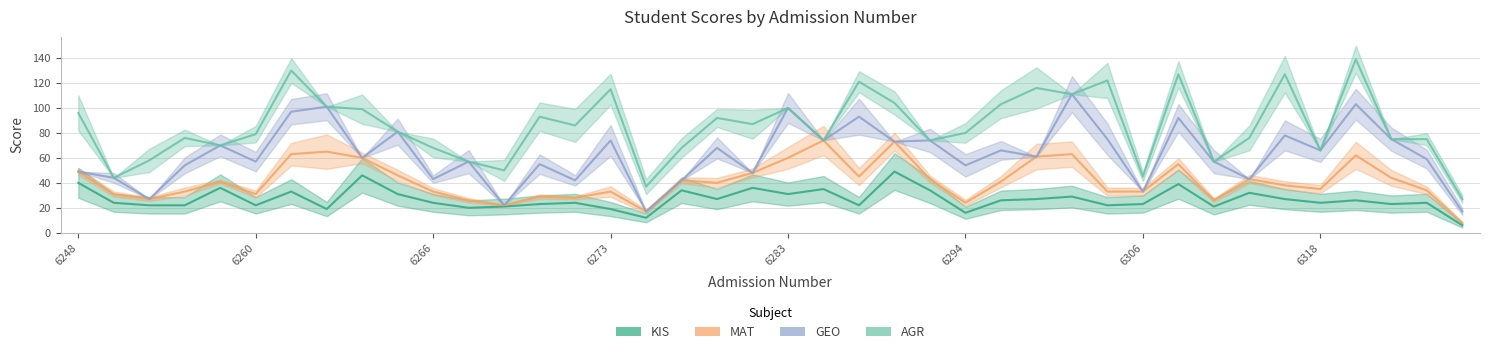

In MAT, how many points are lower than both neighbors (excluding endpoints)?

10